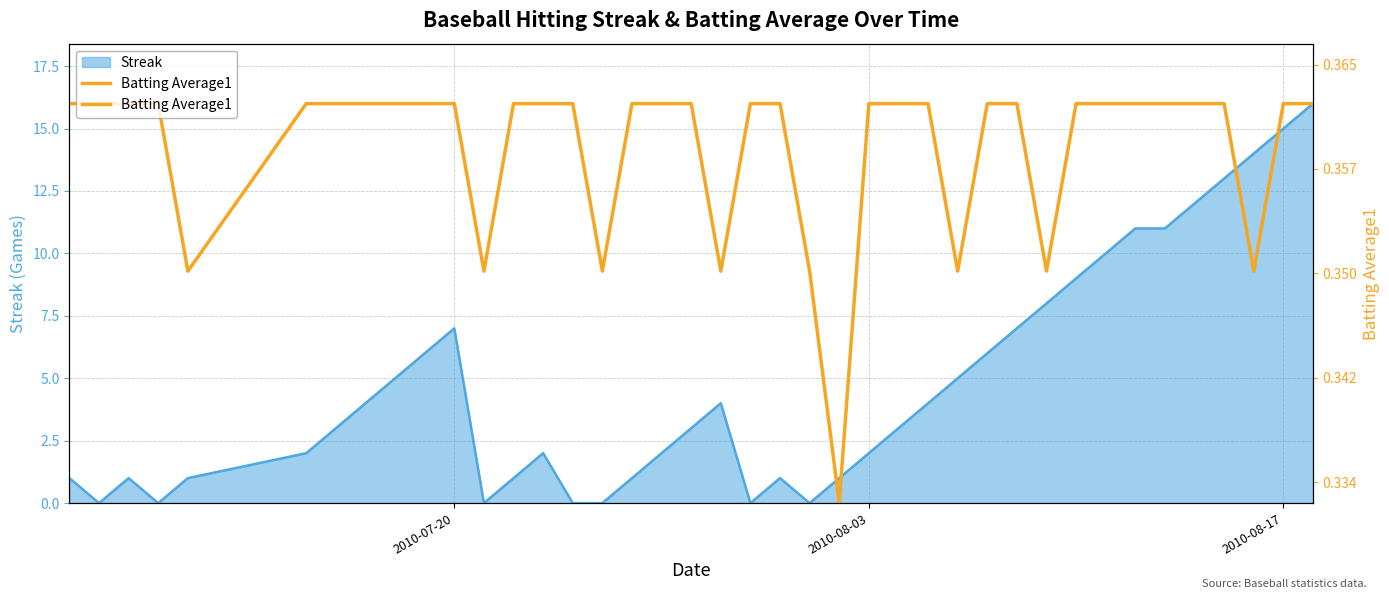

Does the chart have visible grid lines?

Yes